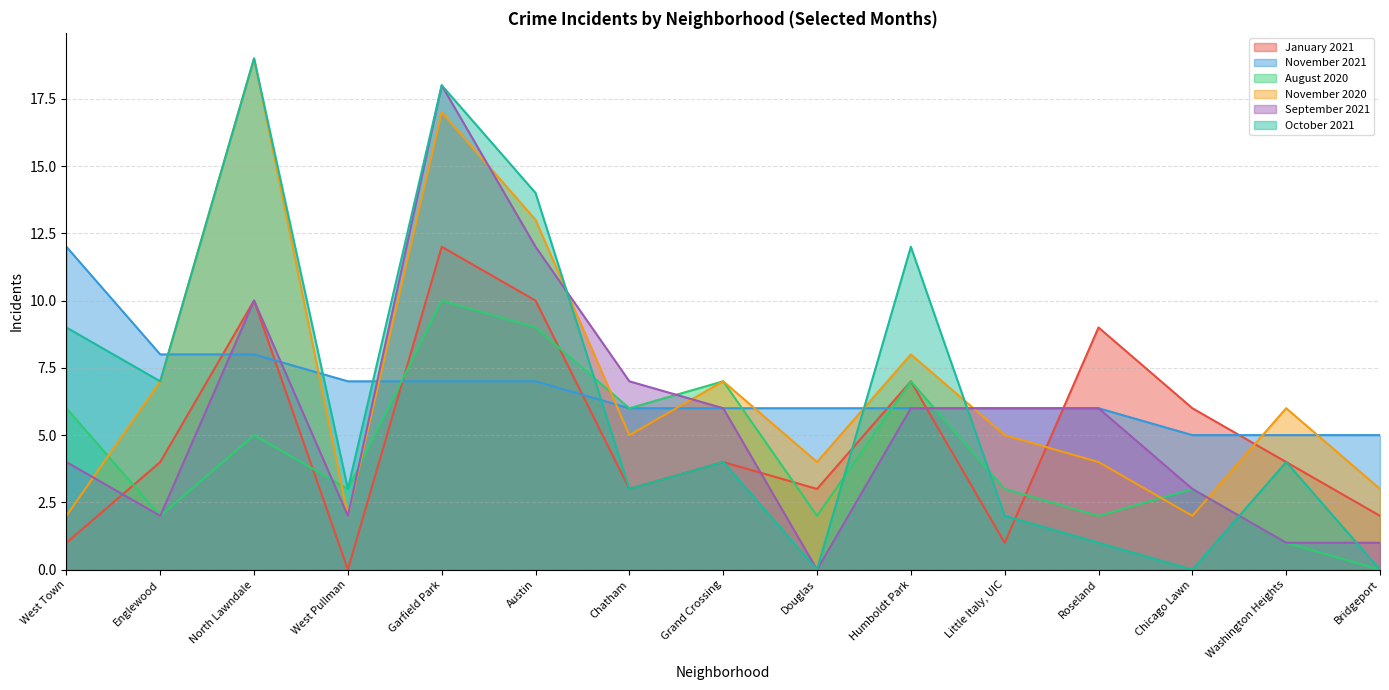

How many times do August 2020 and November 2021 cross each other?

4